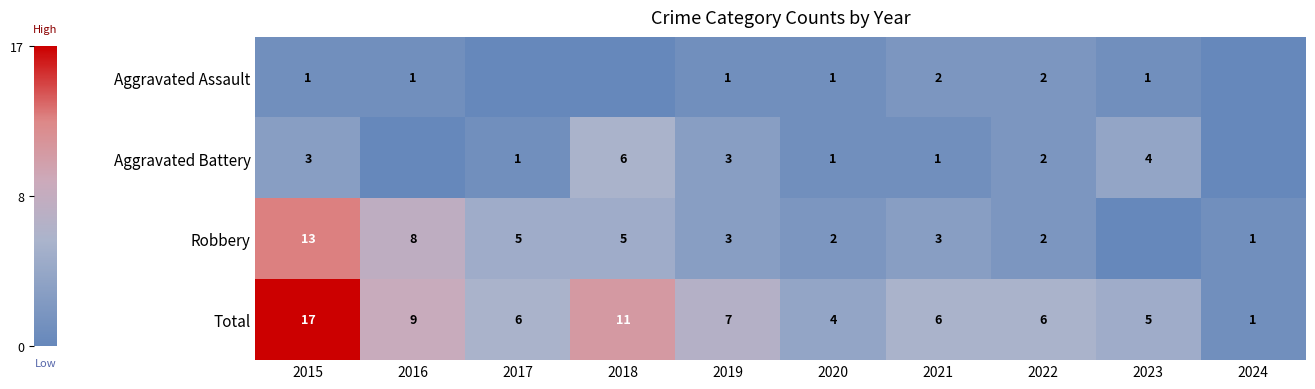

Is it true that Robbery equals 4 at 2021?

False